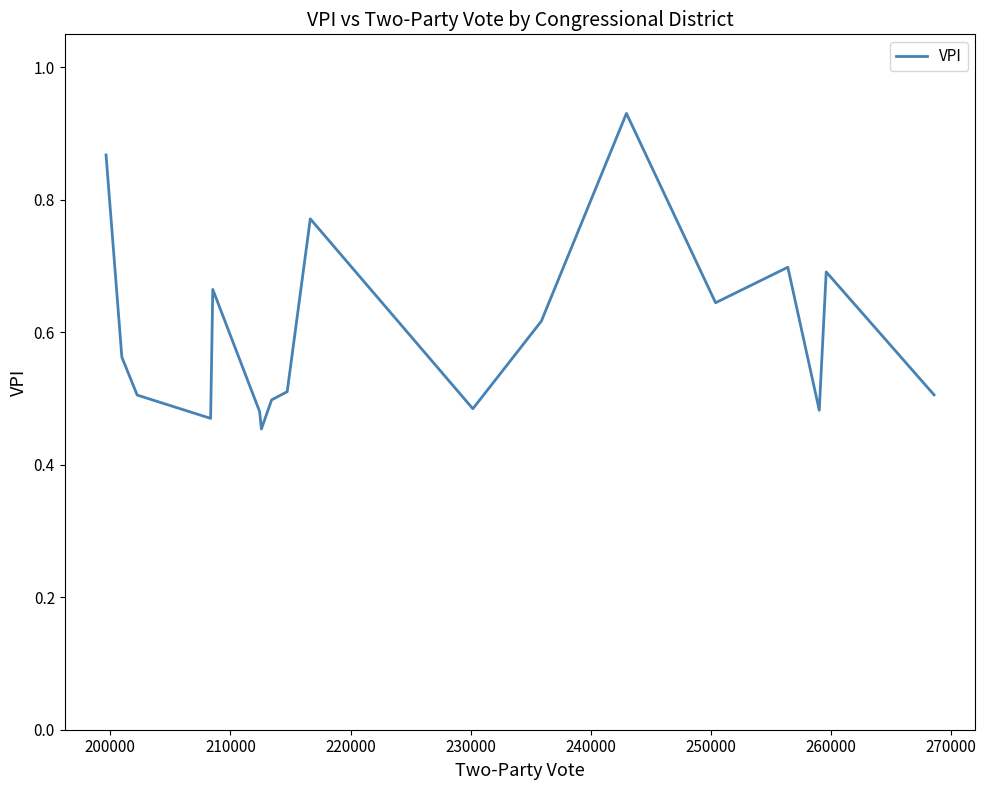

How many lines are shown in the chart?

1